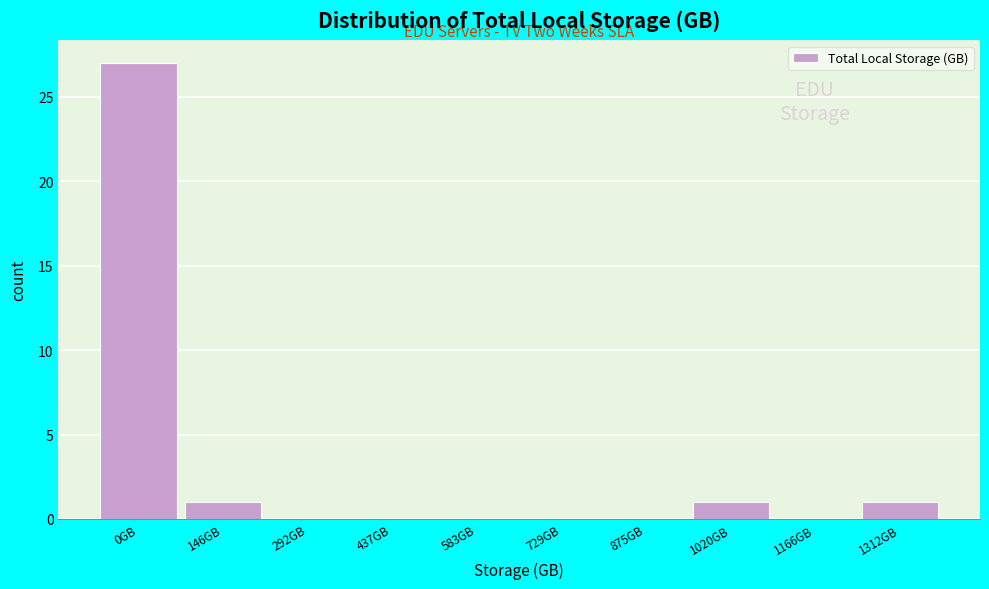

Reading left to right, what are all the values shown in this chart?

0GB=27	146GB=1	292GB=0	437GB=0	583GB=0	729GB=0	875GB=0	1020GB=1	1166GB=0	1312GB=1